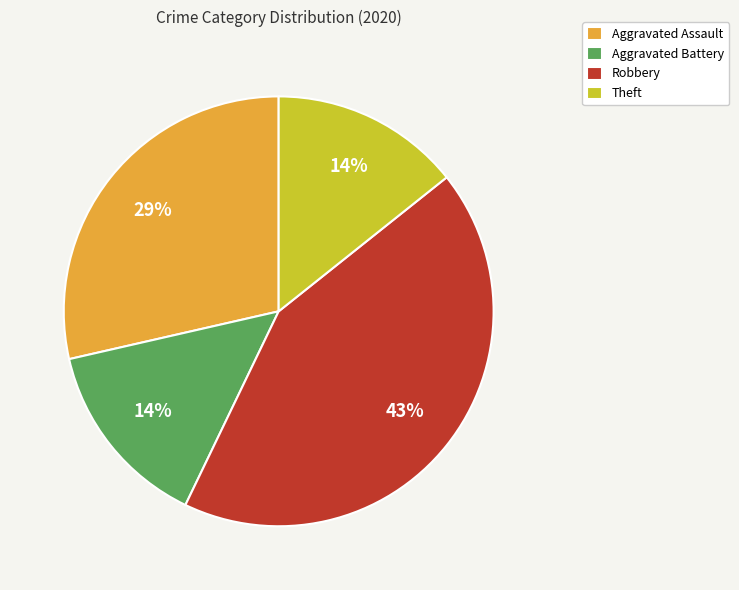

Which has a higher value, Robbery or Theft?

Robbery